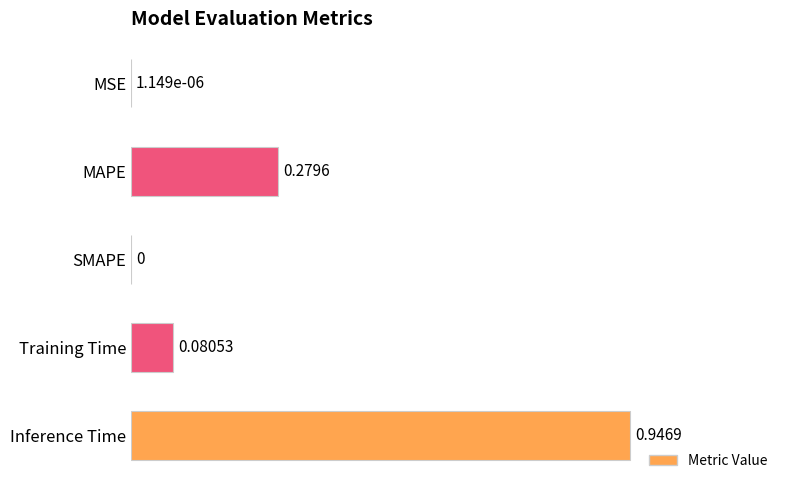

What is the change in value from Training Time to Inference Time?

+0.9